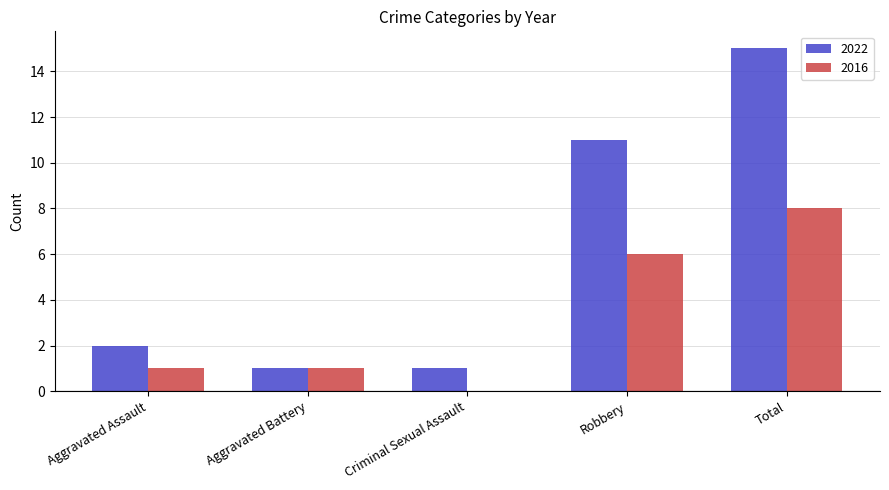

Are the bars horizontal?

No